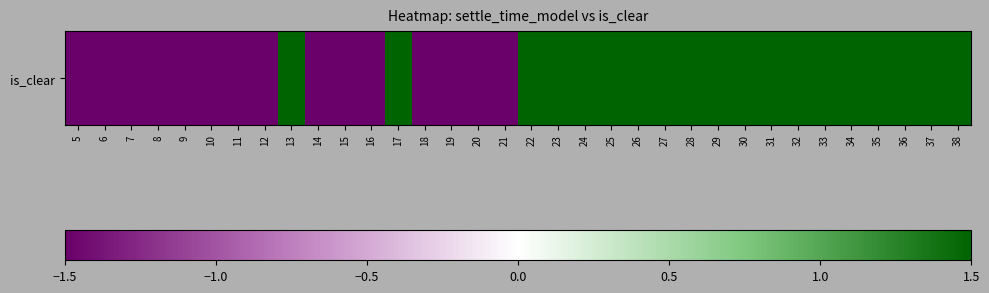

Which has a higher value, 10 or 38?

38